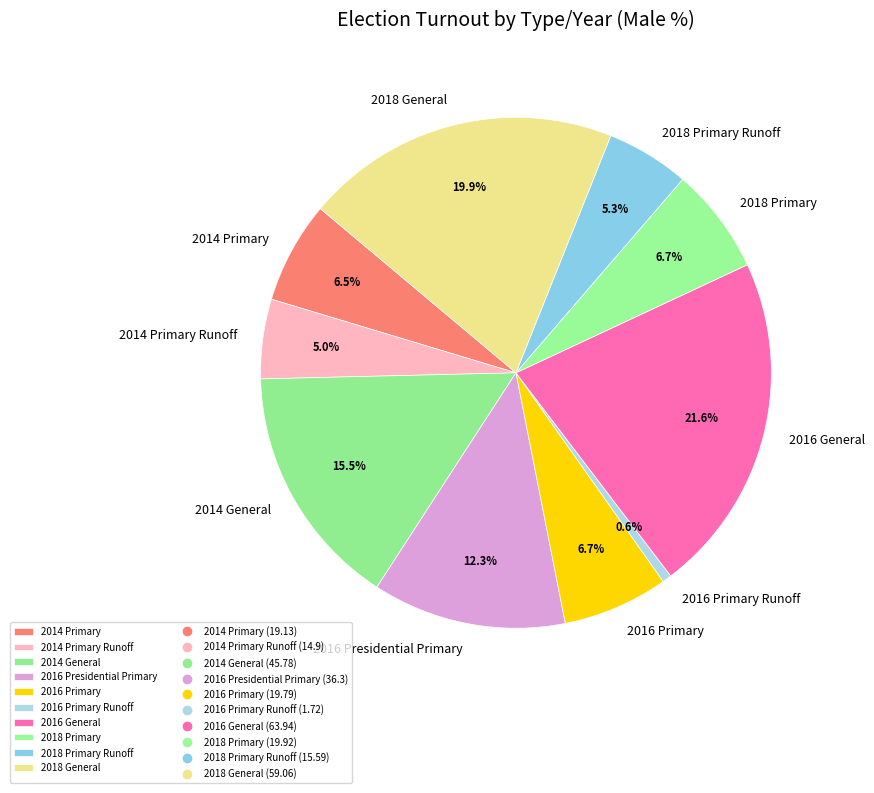

Which has a higher value, 2016 Presidential Primary or 2016 Primary?

2016 Presidential Primary